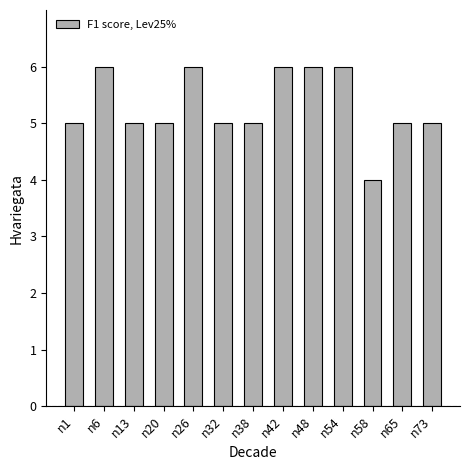

What is the value of the 9th bar from the left?

6